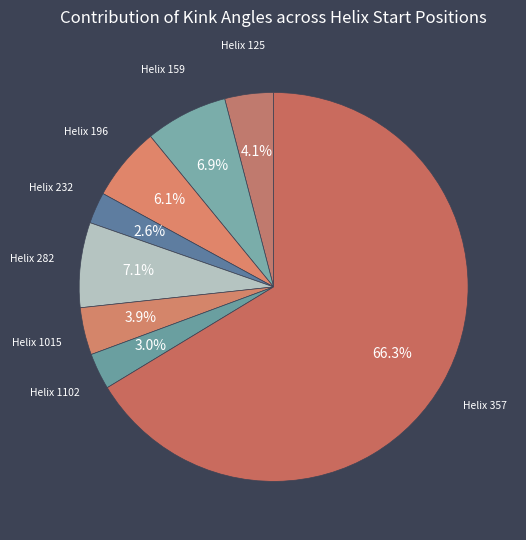

How many slices are in this pie chart?

8